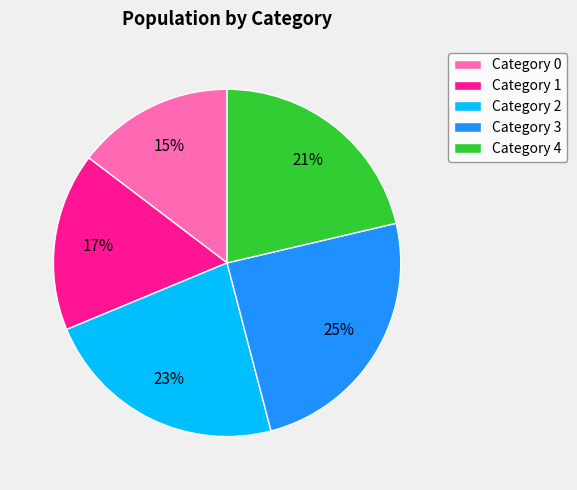

Is there a majority slice in this chart?

No